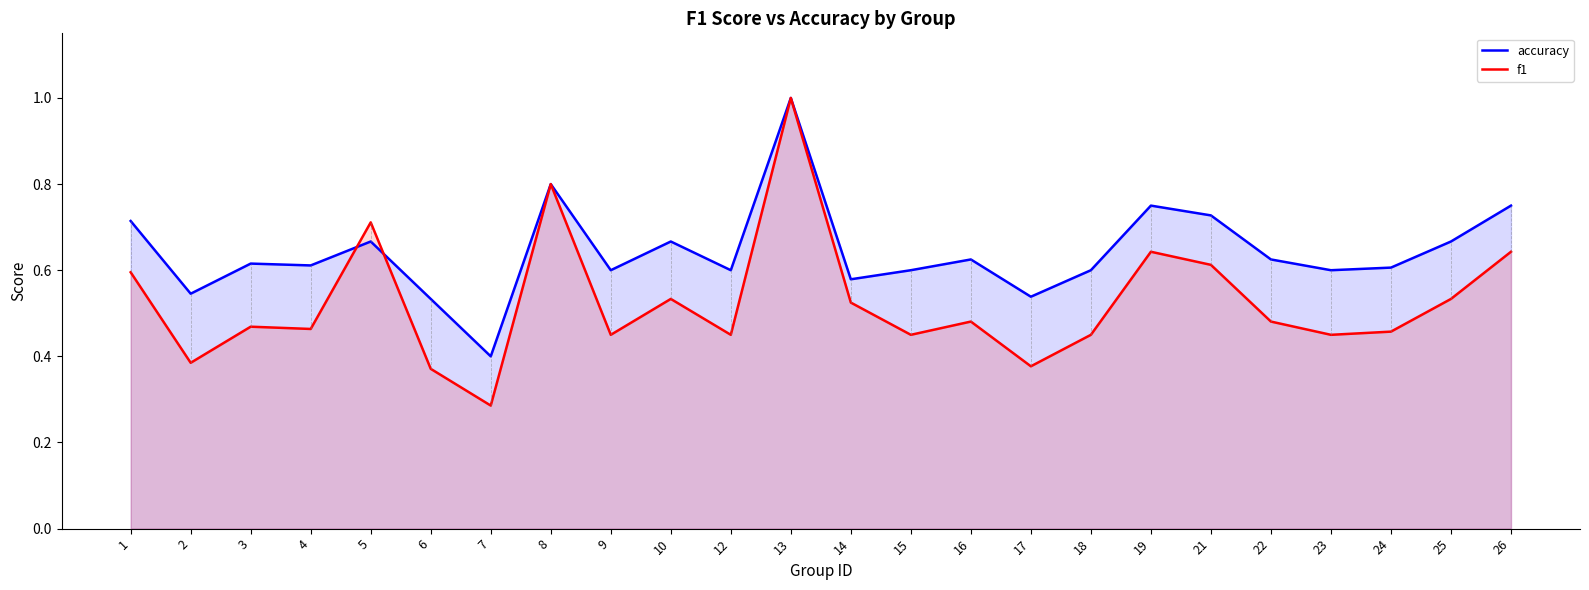

Rank the series by their maximum value, from lowest to highest.

accuracy, f1